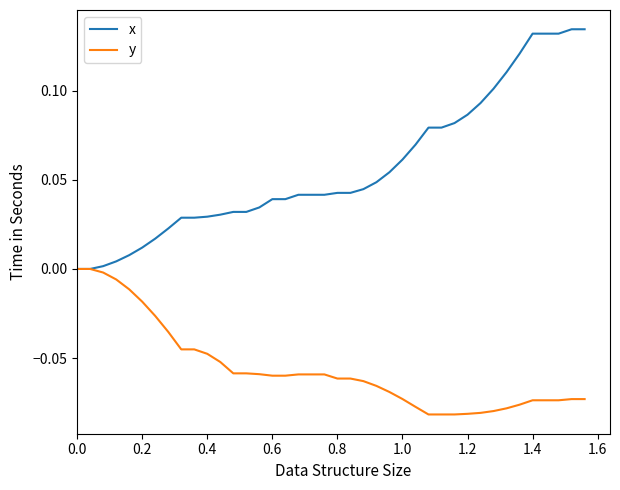

Which series has the largest total across all categories?

x